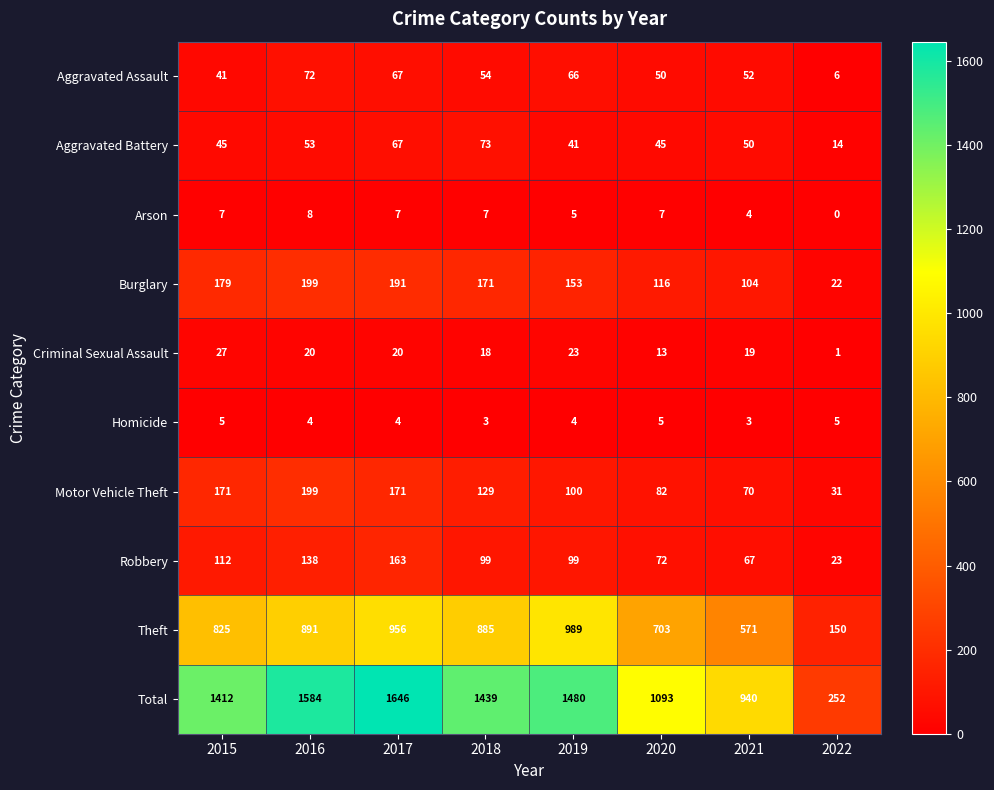

What is the maximum value shown in the chart?

1646